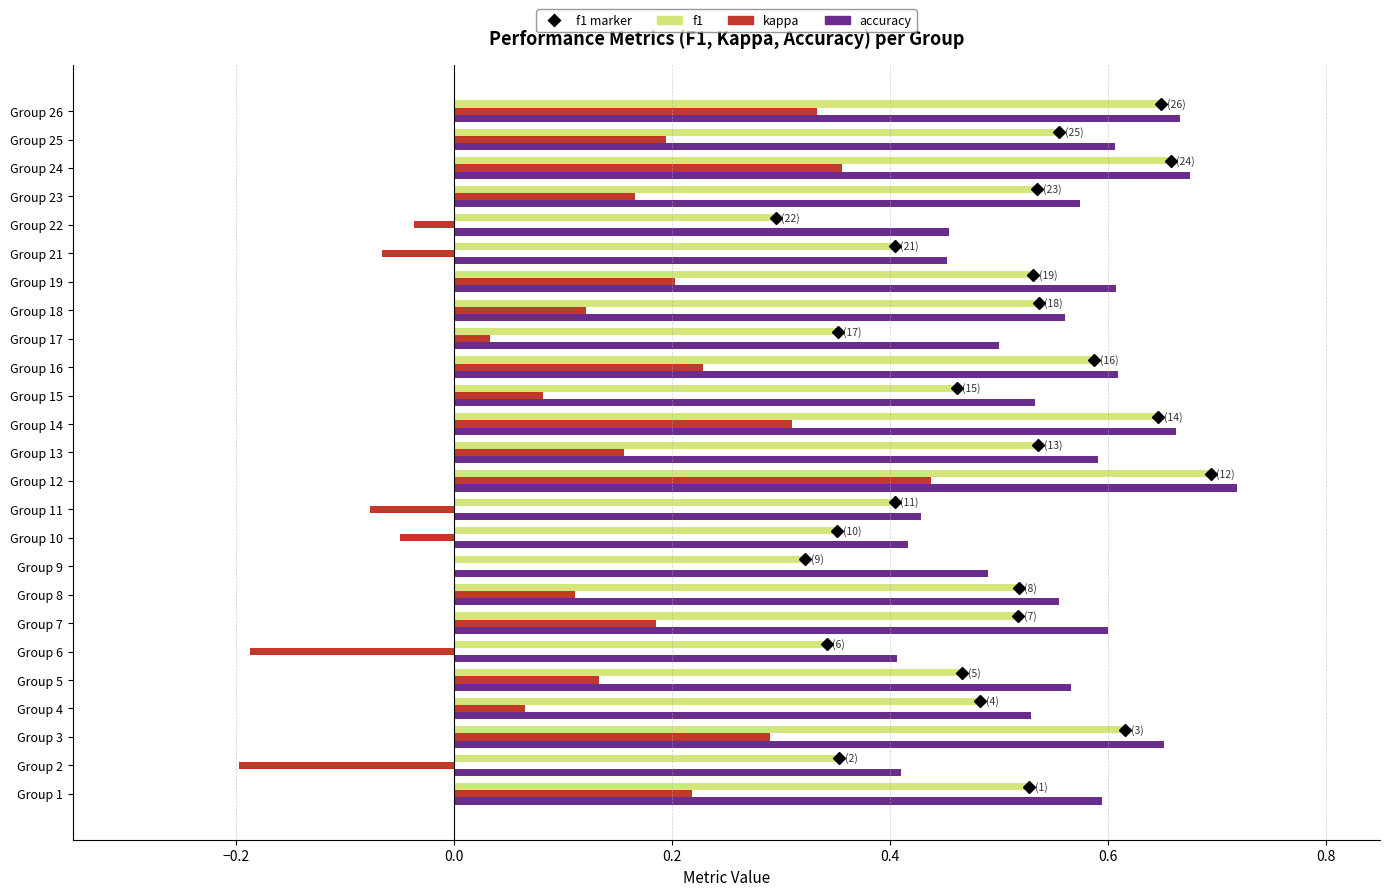

Which category has the highest value across all series?

Group 12